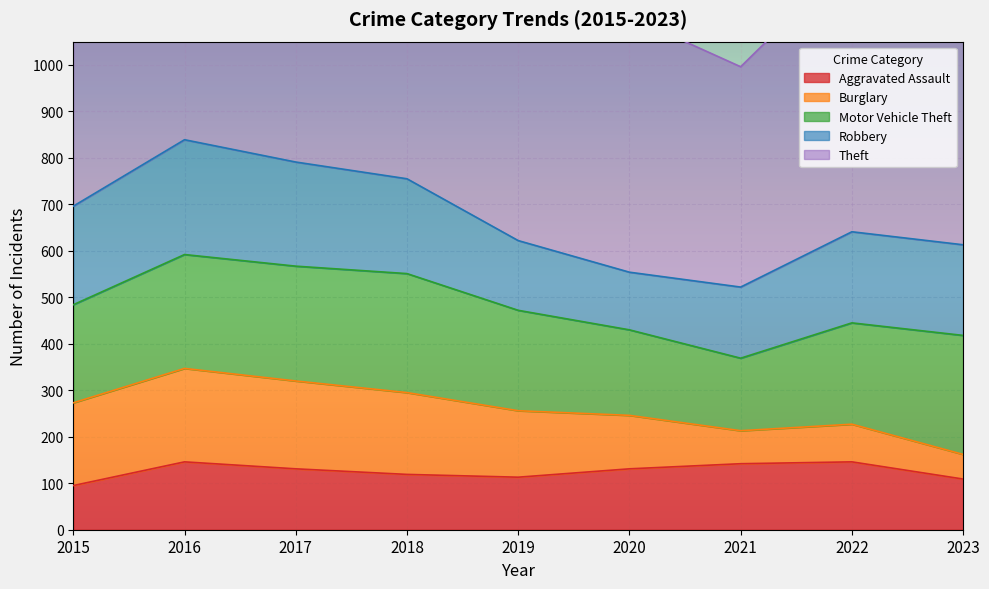

Reading right to left, list all the values displayed in this chart.

Aggravated Assault: 109	146	142	131	113	119	131	146	95
Burglary: 53	81	71	115	143	176	189	201	178
Motor Vehicle Theft: 256	218	156	184	216	256	247	245	211
Robbery: 195	196	153	124	150	204	224	247	212
Theft: 465	590	474	550	841	856	916	858	774